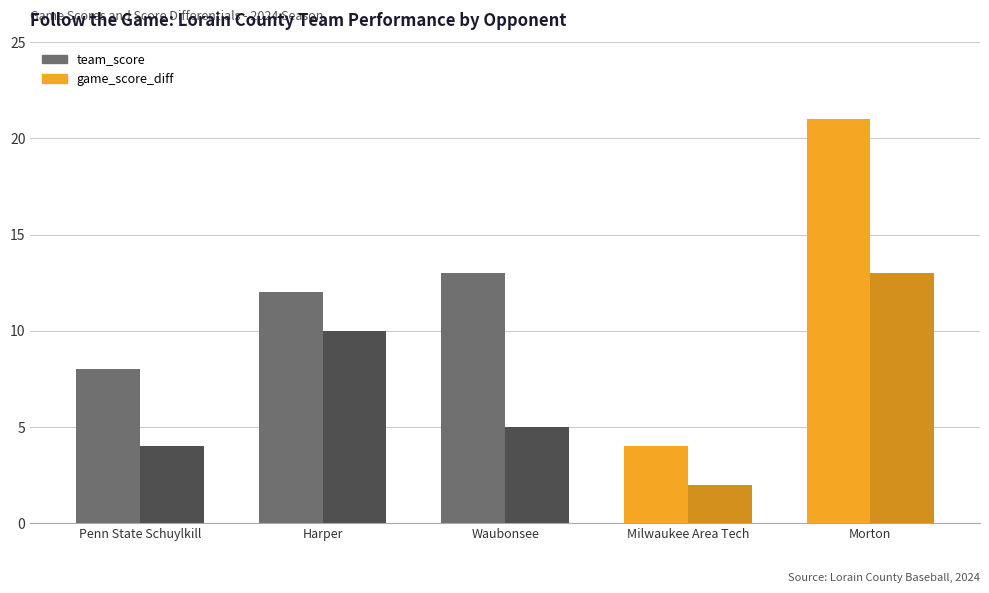

What is the minimum value for game_score_diff?

2